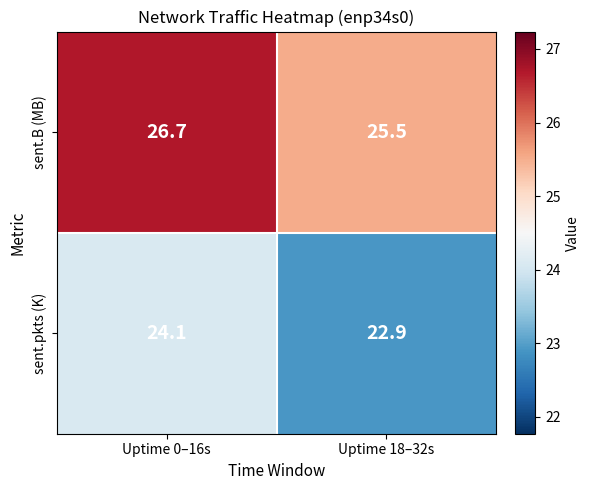

The value of sent.B (MB) at Uptime 18–32s is 39.3. True or false?

False